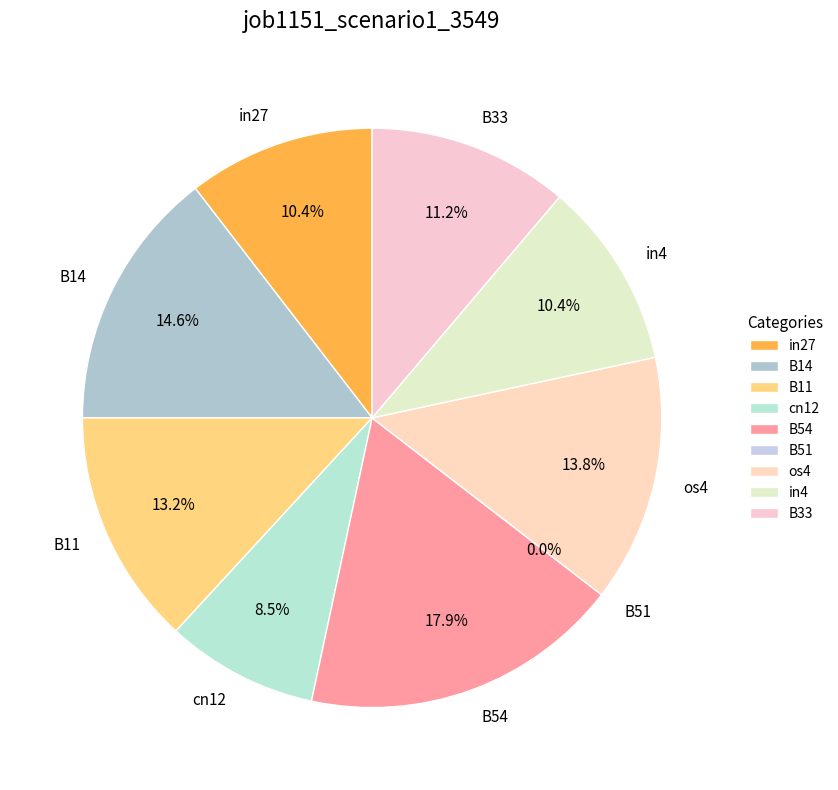

How much of the chart is everything except B51?

100.0%